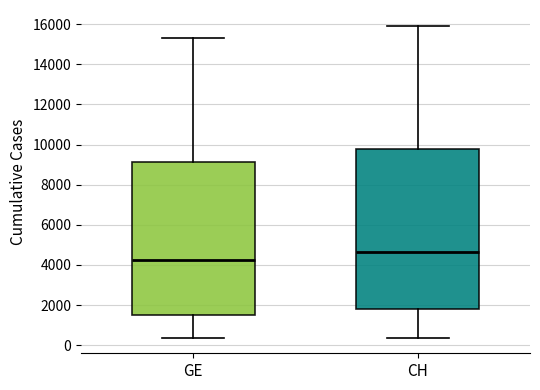

Reading left to right, transcribe this box plot: for each box, give where its median line is, the range the box spans, and where its two whiskers end, as read against the y-axis. The values are not printed on the chart, so give them approximately, as read against the axis.

GE: median 4200, box 1600 to 9200, whiskers 400 to 15200
CH: median 4600, box 1800 to 9800, whiskers 400 to 16000